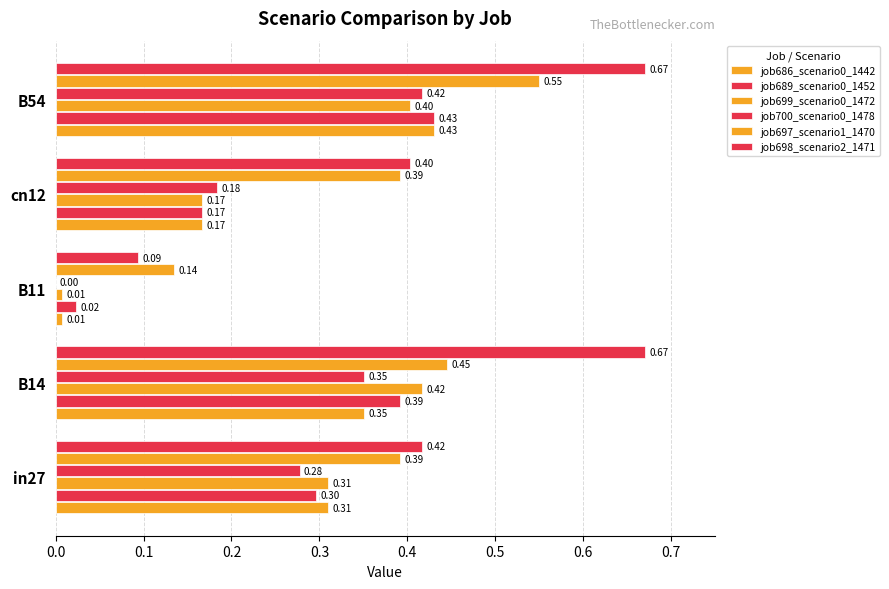

Count the number of categories in the chart.

5